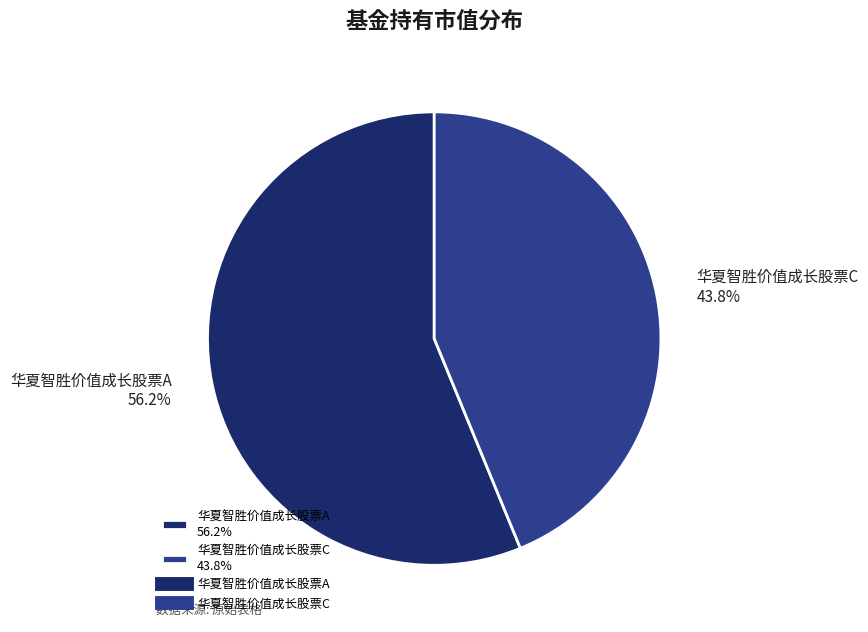

To the nearest percent, what percentage of the pie is 华夏智胜价值成长股票C?

44%